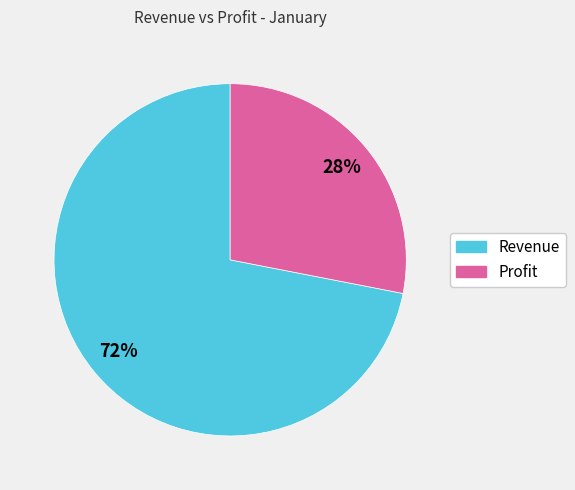

Between Revenue and Profit, which is larger?

Revenue